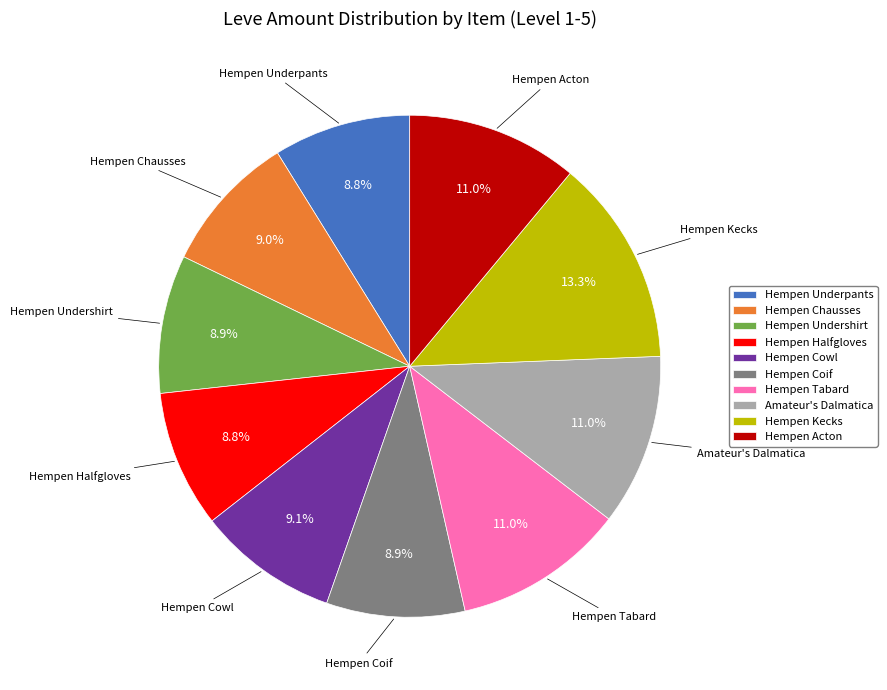

How many segments does this pie chart have?

10